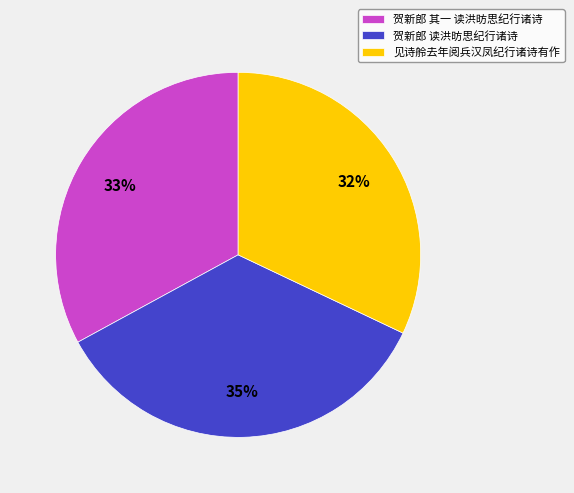

Is there a majority slice in this chart?

No